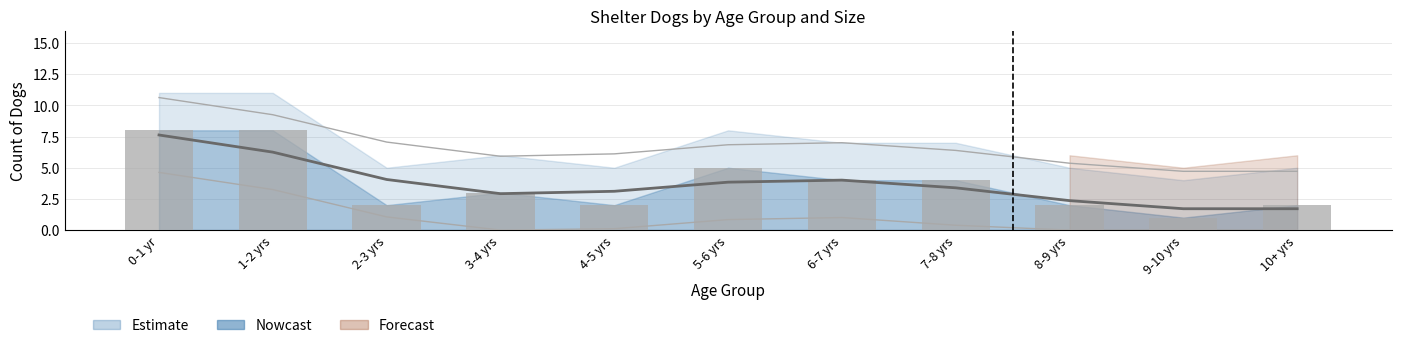

What is the label of the 10th bar from the right?

1-2 yrs